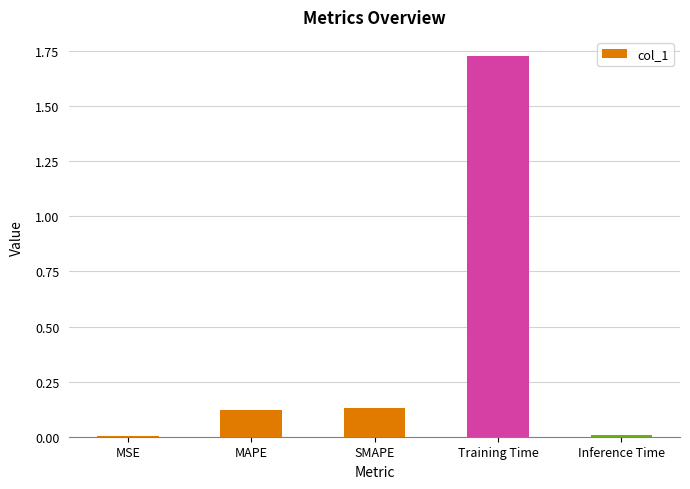

At which category does the chart reach its peak across all series?

Training Time